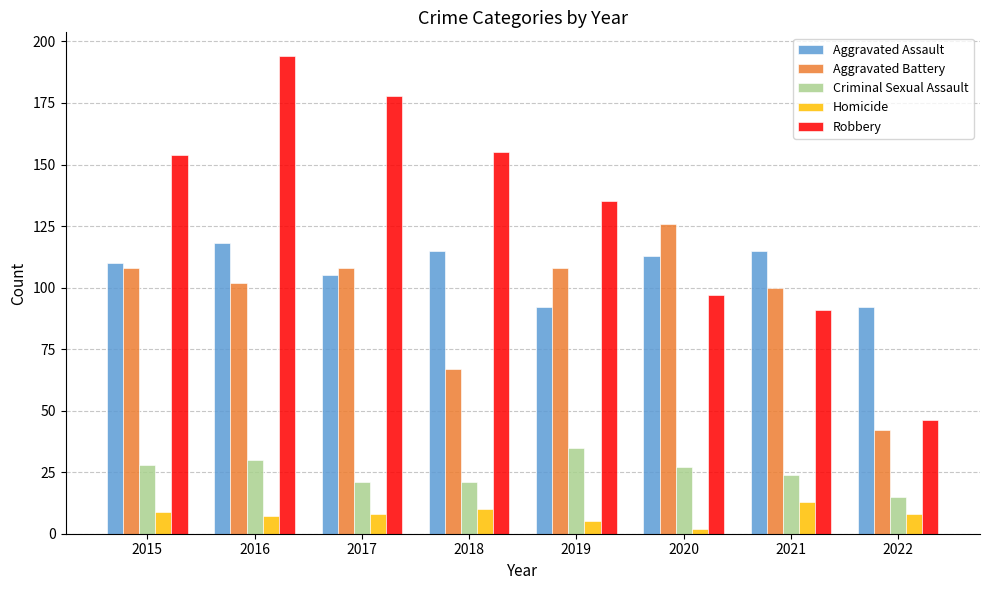

Which series changed the most between 2019 and 2021?

Robbery